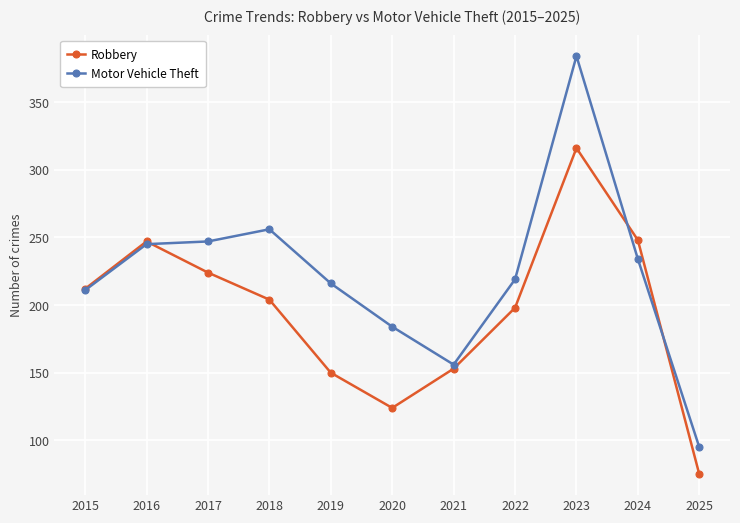

True or false: Robbery has a value of 392 at 2016.

False